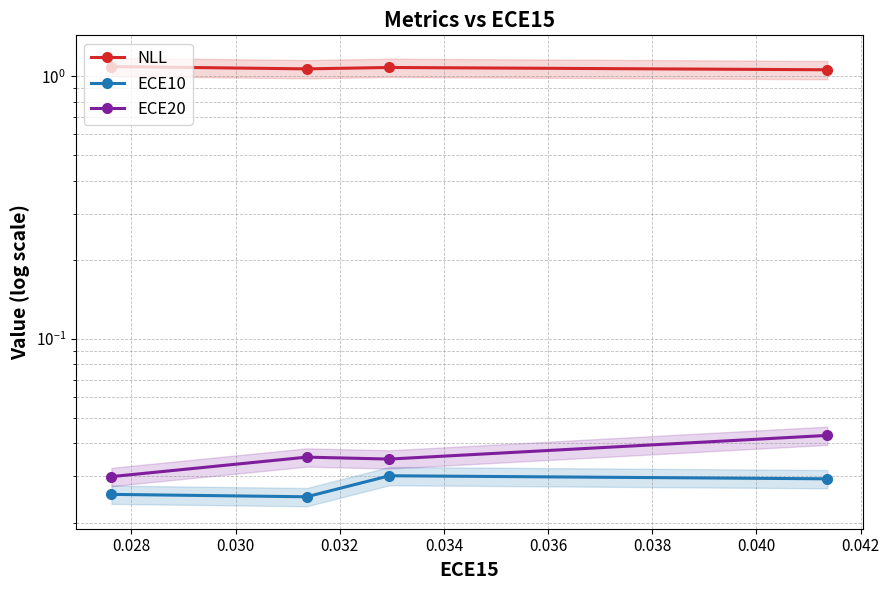

What is the sum of the NLL values at 0.028 and 0.032?

2.1